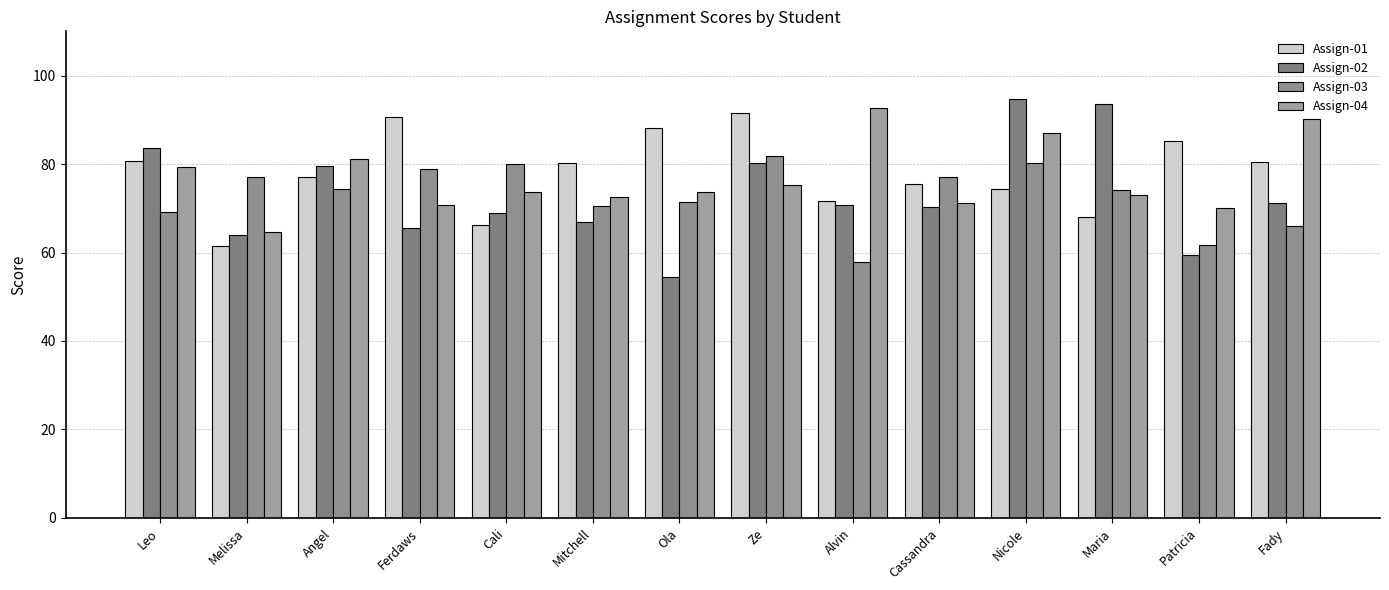

At which label does Assign-01 reach its peak?

Ze